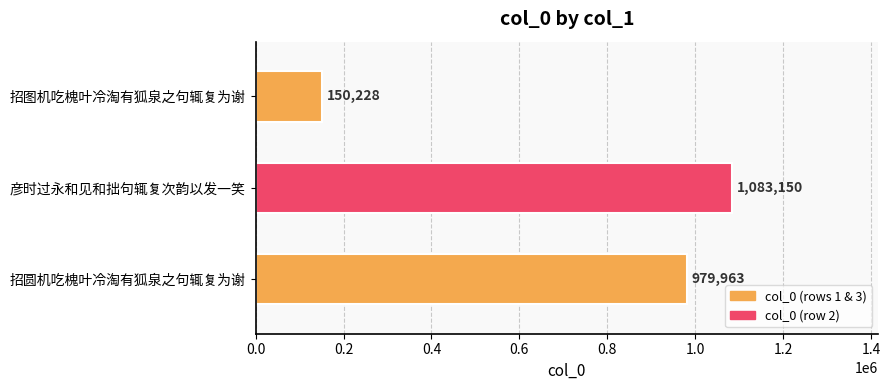

At which category does the chart reach its peak across all series?

彦时过永和见和拙句辄复次韵以发一笑